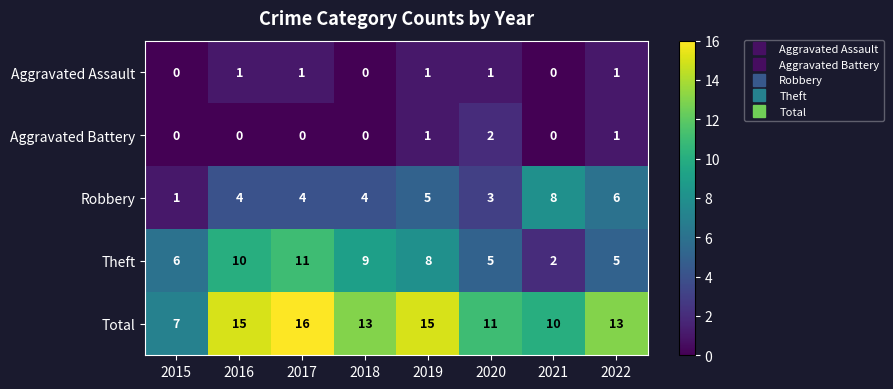

What is the spread (max minus min) of values at 2016?

15